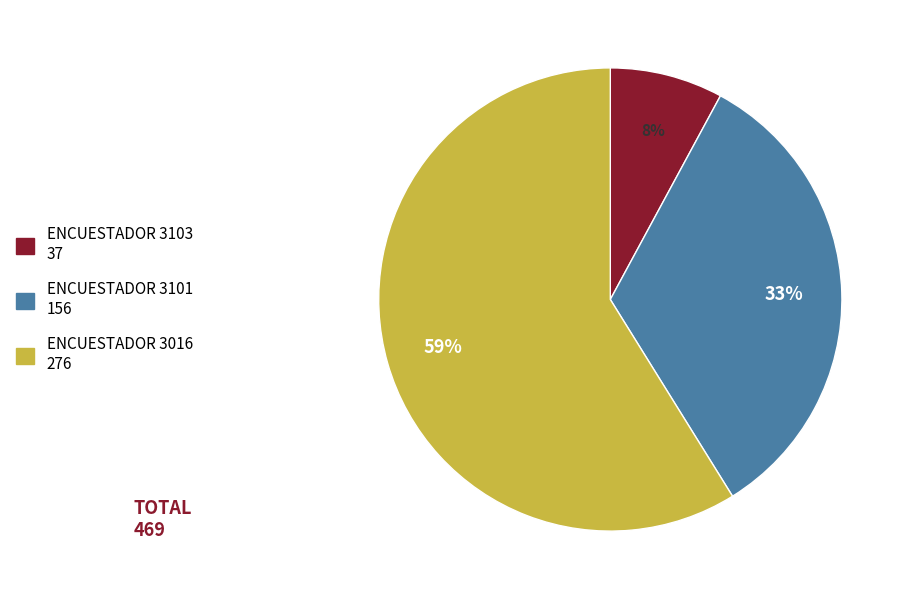

Count the number of slices in the pie.

3